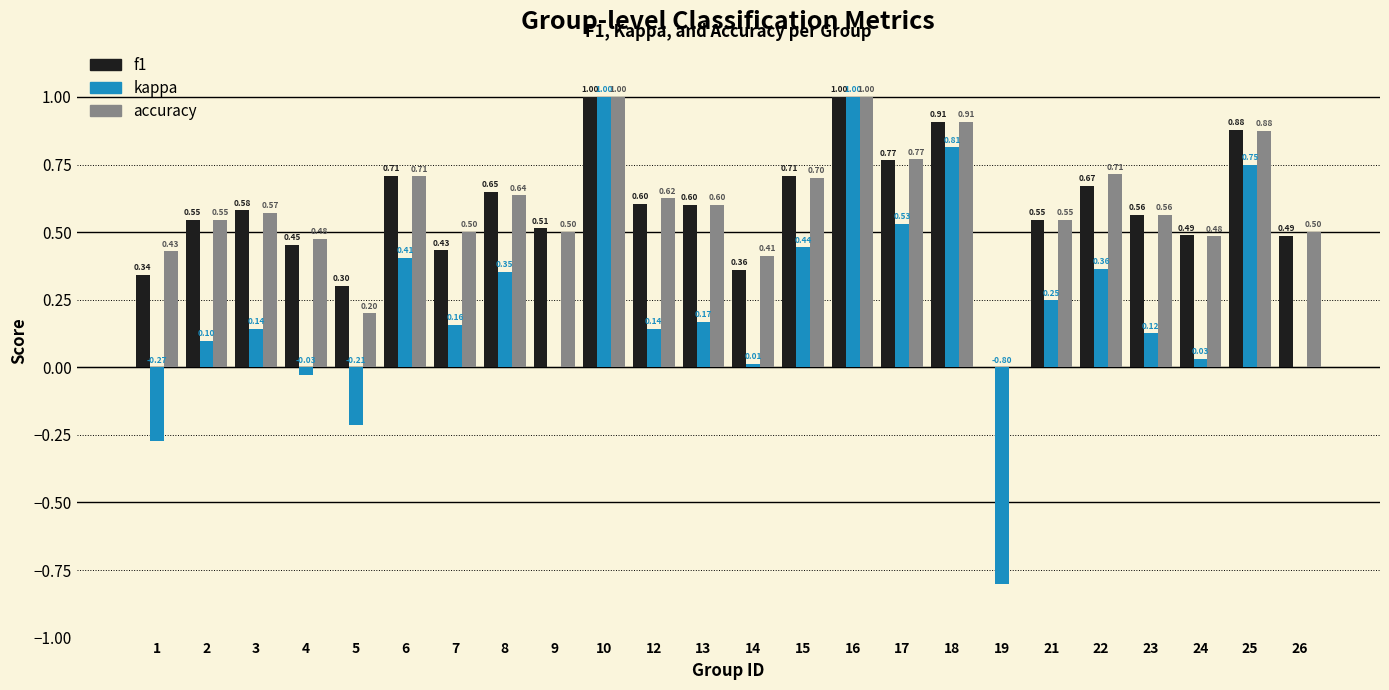

Between 3 and 16, which series saw the biggest shift?

kappa